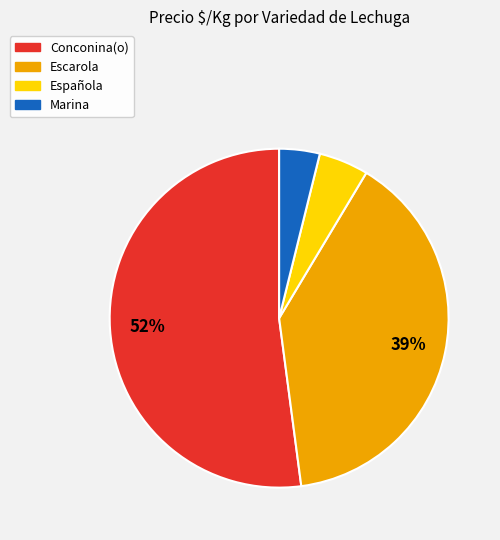

Which slice is the smallest?

Marina